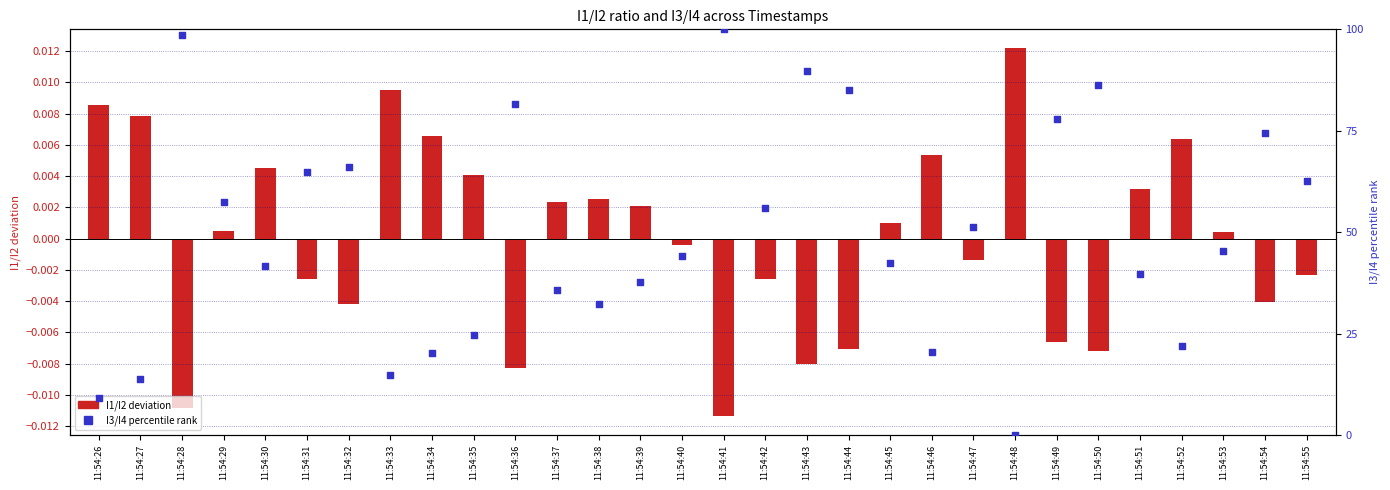

Which series reaches the maximum Y coordinate?

I3/I4 percentile rank